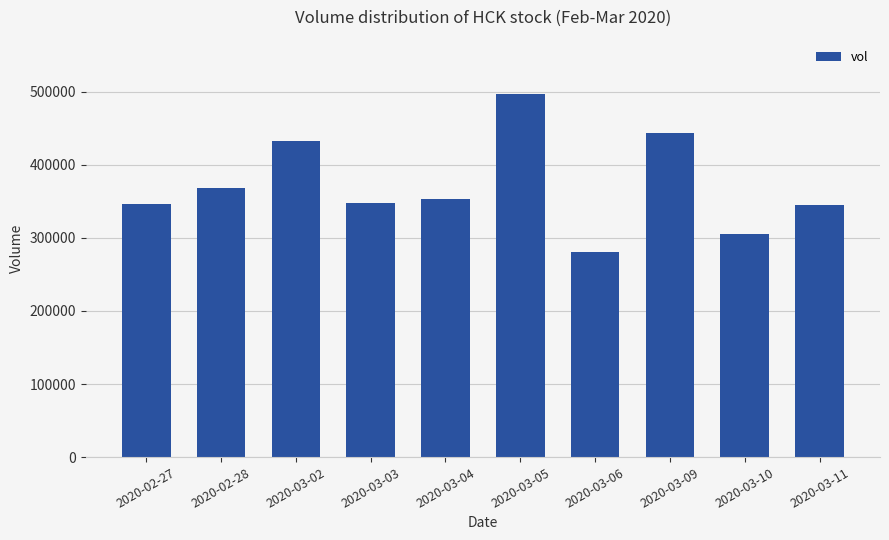

True or false: the data shows 479727 at 2020-03-03.

False